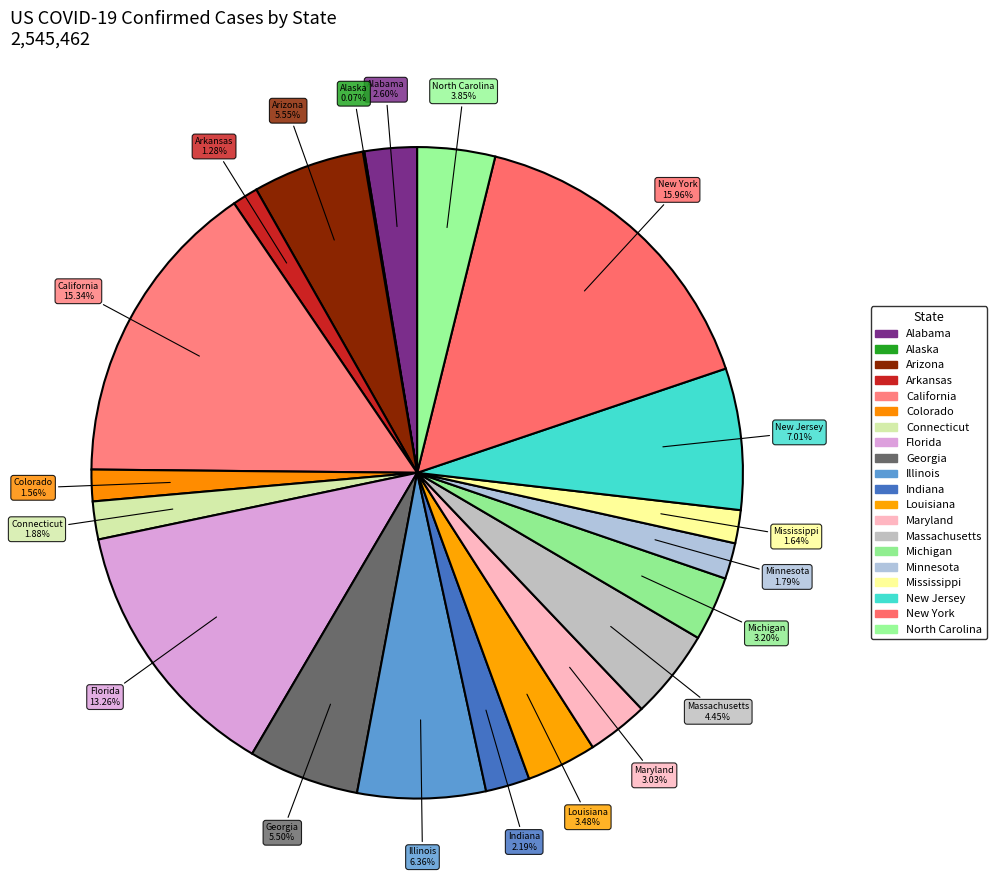

The Minnesota slice represents 1% of the pie. True or false?

False